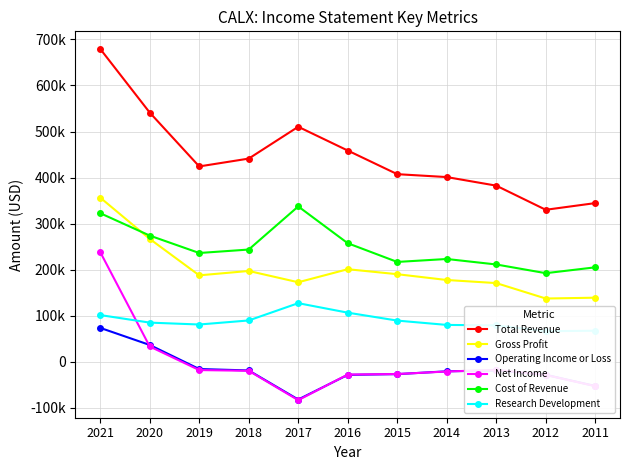

True or false: Operating Income or Loss and Research Development intersect in this chart.

False